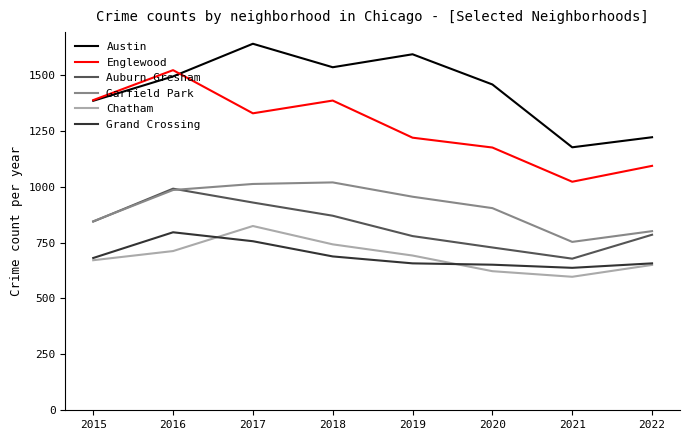

What is the difference between the Chatham values at 2017 and 2016?

112